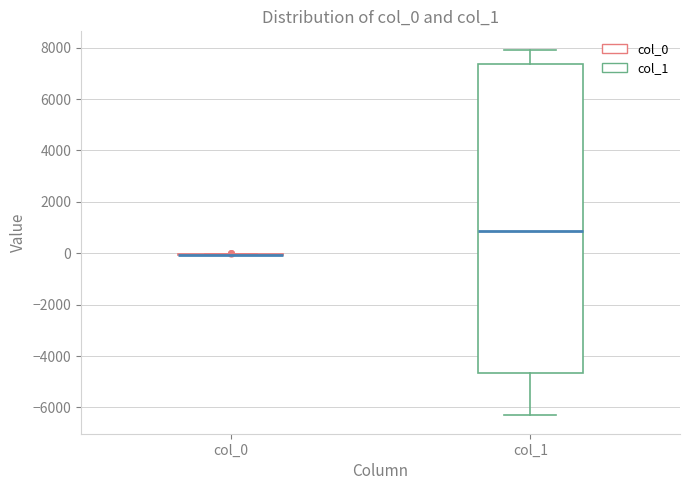

Comparing the boxes themselves (not the whiskers), which one is the tallest?

col_1